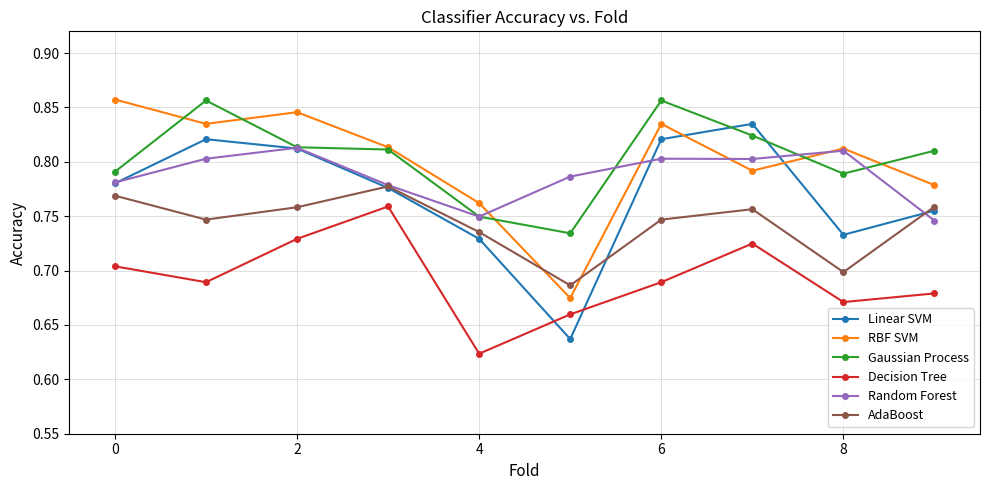

What is the sum of all Decision Tree values?

6.9